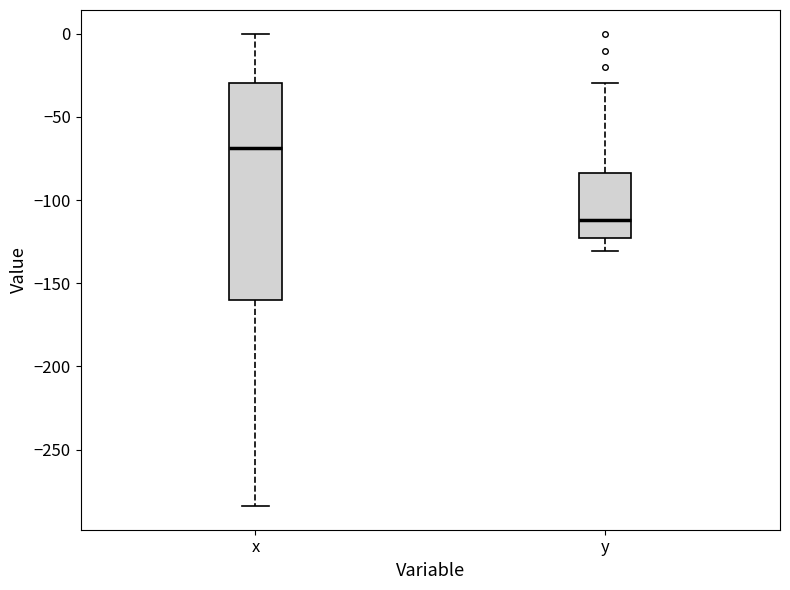

Which box is the tallest, from its lower edge to its upper edge?

x